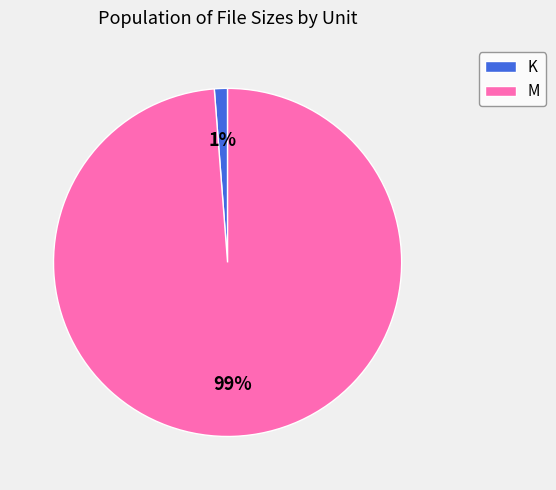

To the nearest percent, what is the difference between the M and K slice percentages?

98%